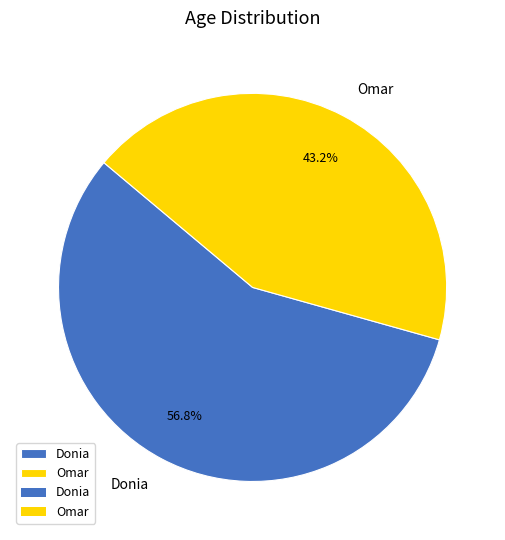

Which category has the biggest portion of the pie?

Donia